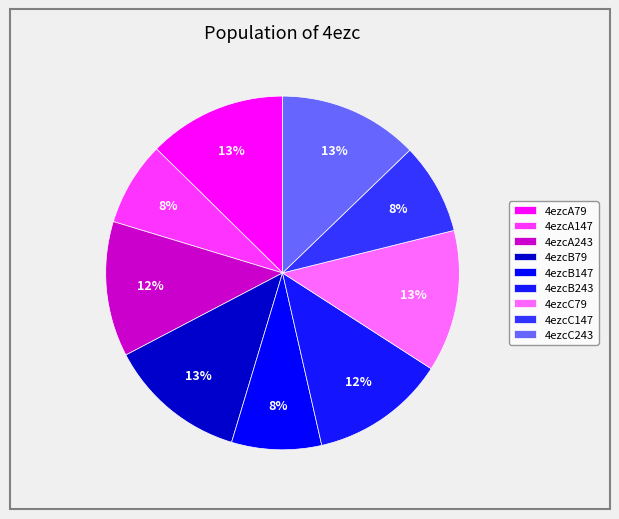

How many slices are in this pie chart?

9